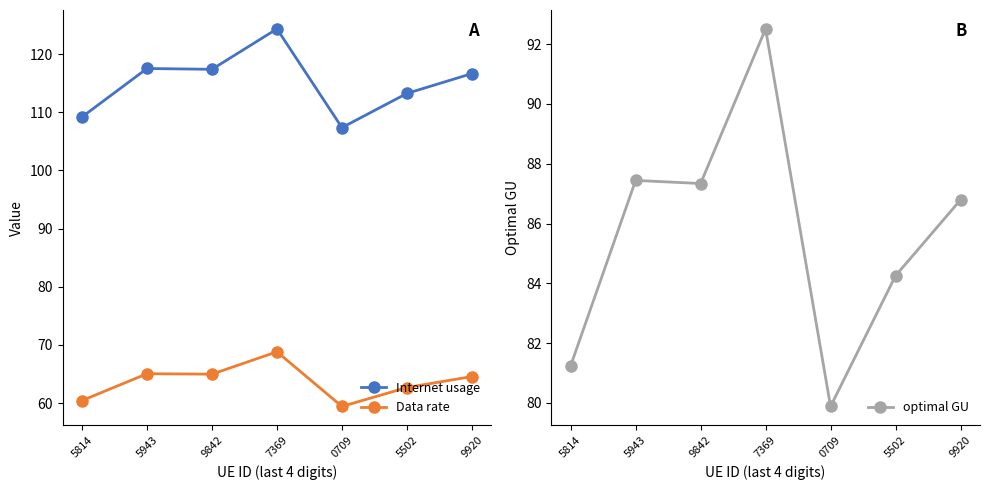

What is the label of the 7th point from the right?

5814